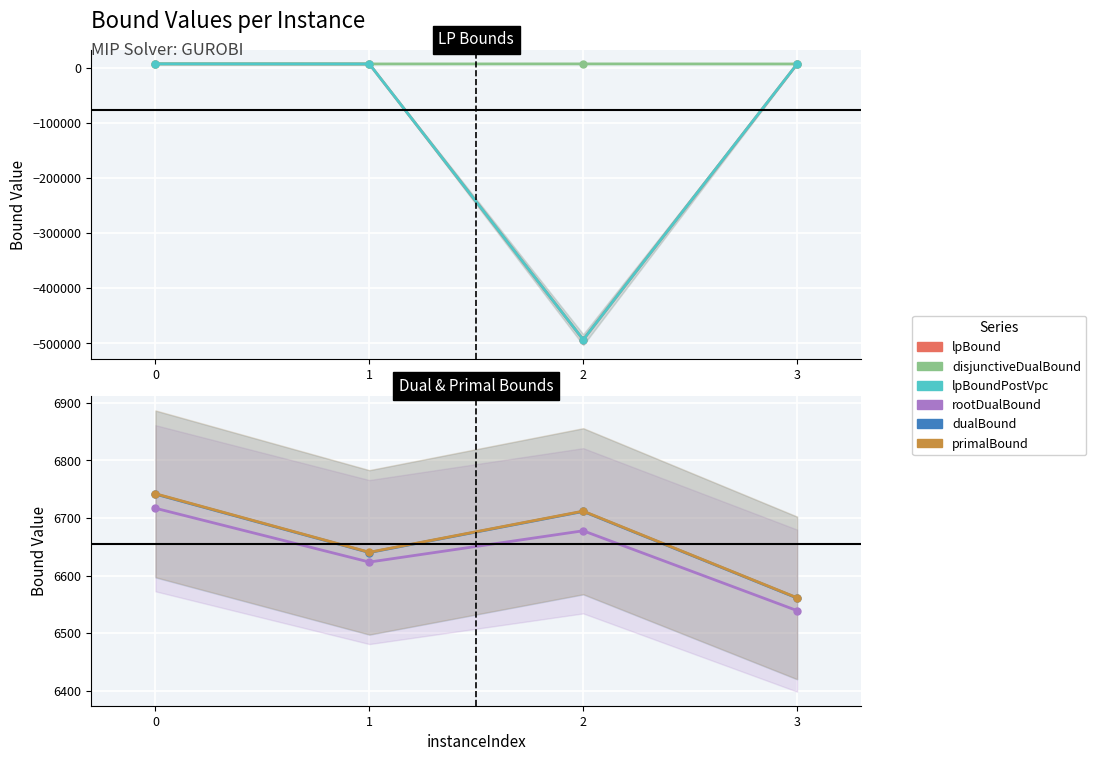

Which series has the widest spread of values?

lpBound